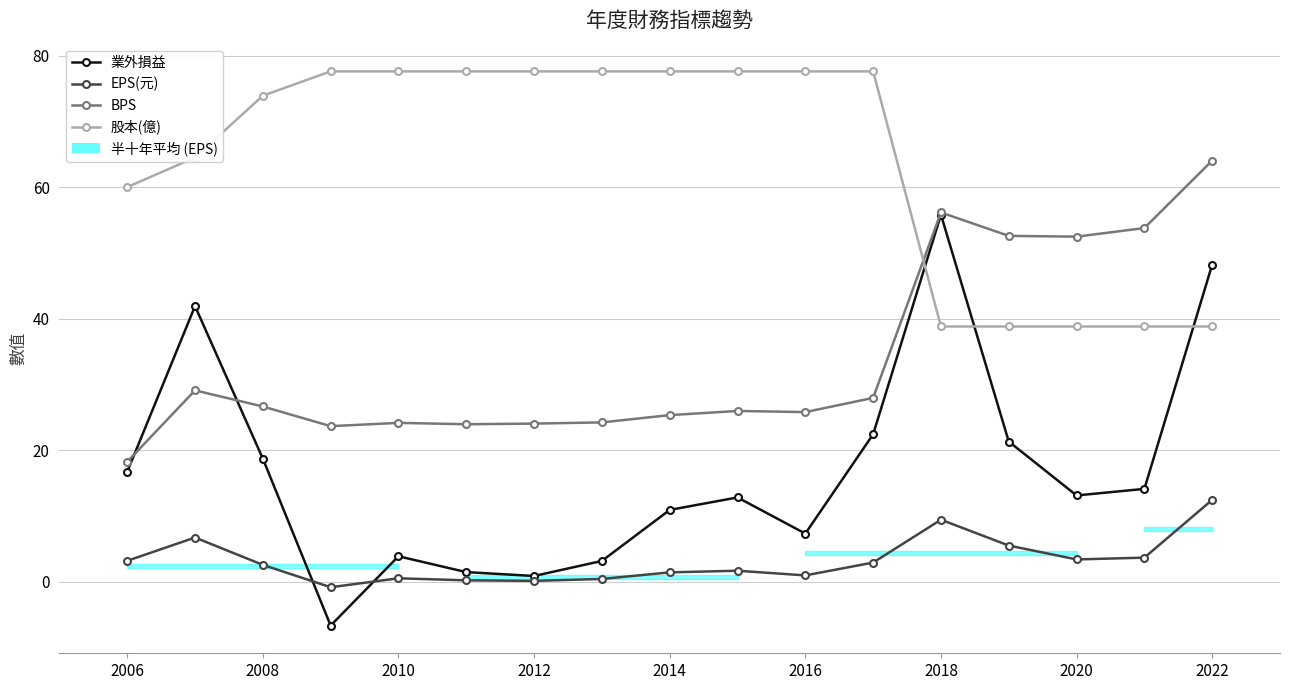

True or false: 股本(億) and 業外損益 intersect in this chart.

True